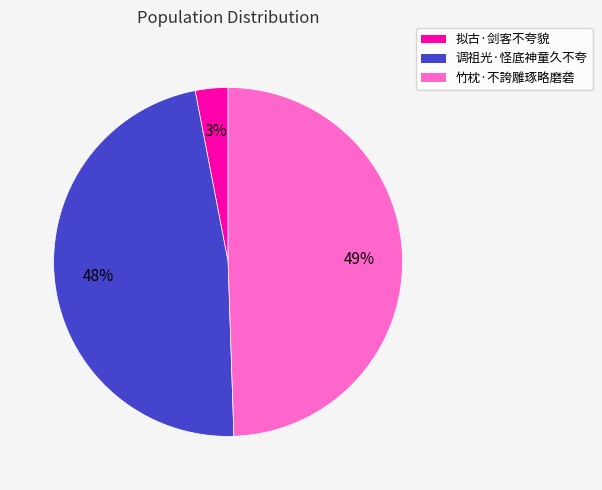

The 拟古·剑客不夸貌 slice represents 3% of the pie. True or false?

True